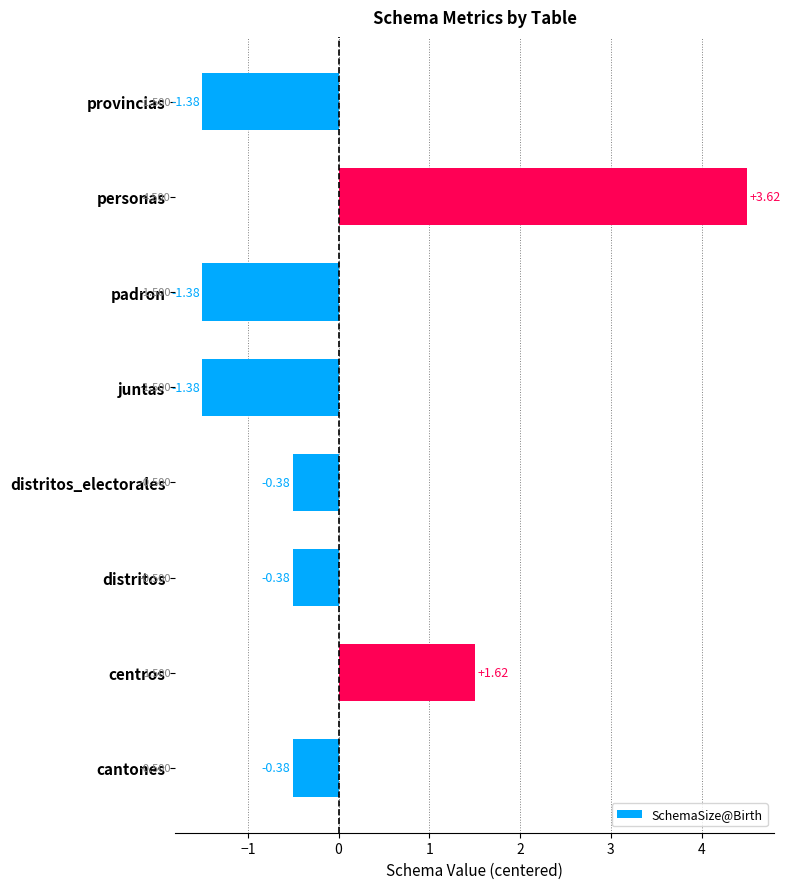

Where is the data nearest to the value 1?

centros